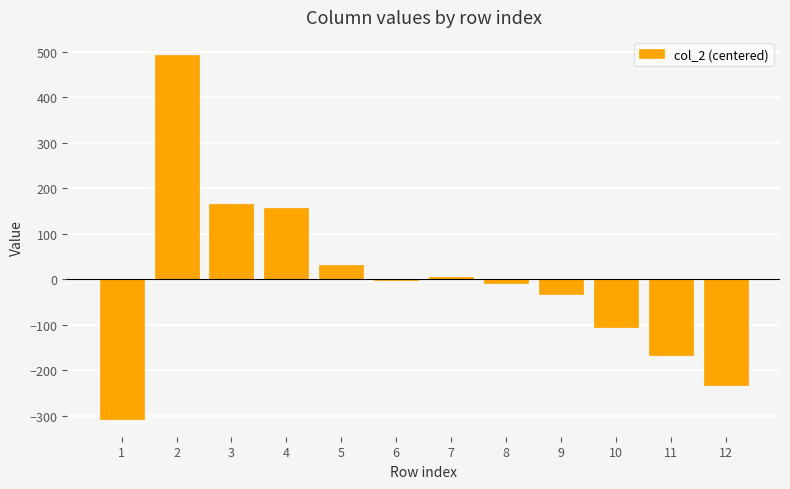

What is the sum of the values at 4 and 1?

-148.5